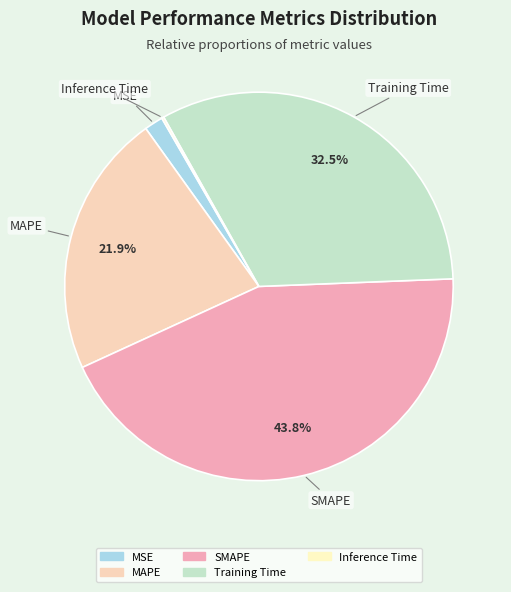

Does any single category account for the majority?

No